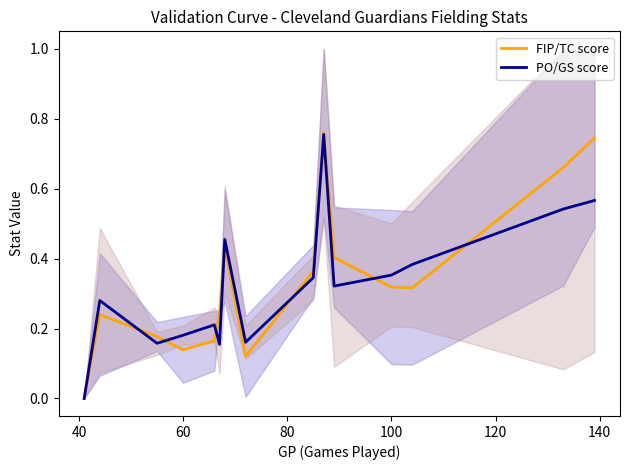

What is the difference between the second highest and second lowest values in the PO/GS score series?

0.4